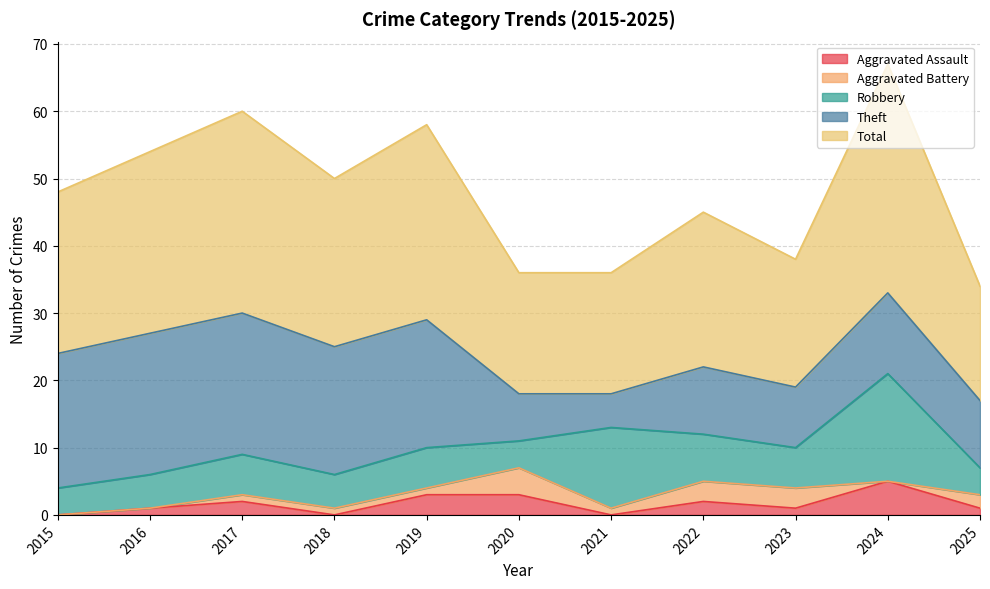

How many values in Aggravated Battery are above zero?

8